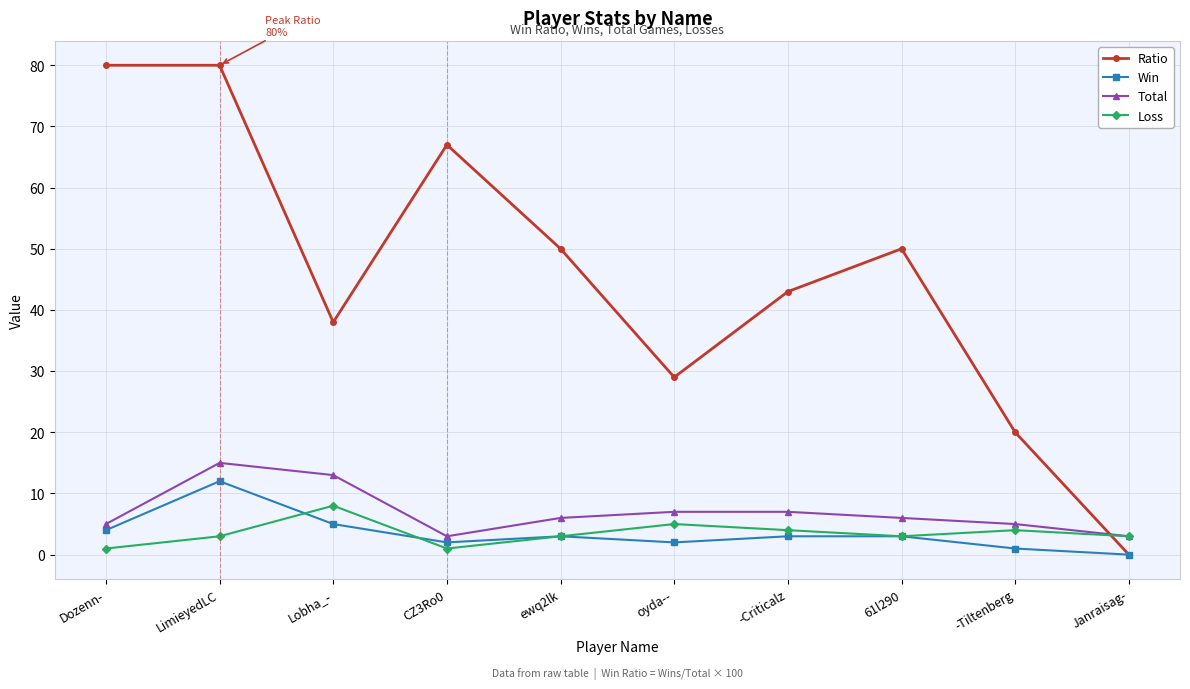

How many interior local valleys does the Total series have?

1